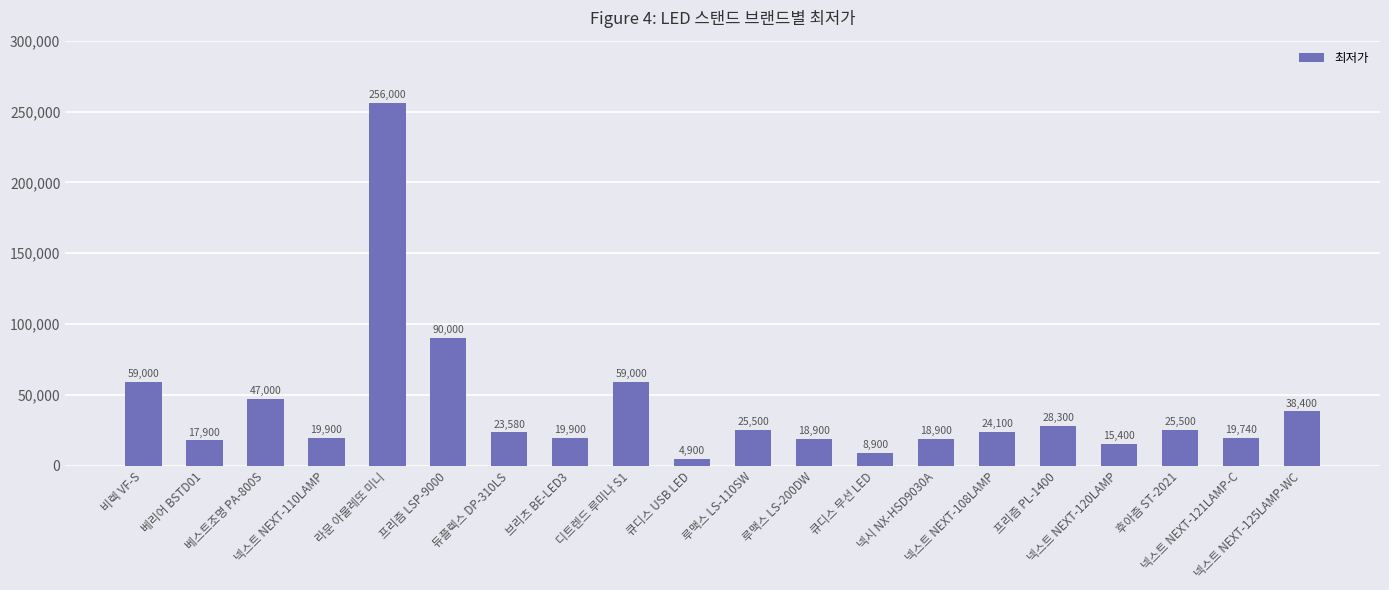

How many data points are less than 24100?

10